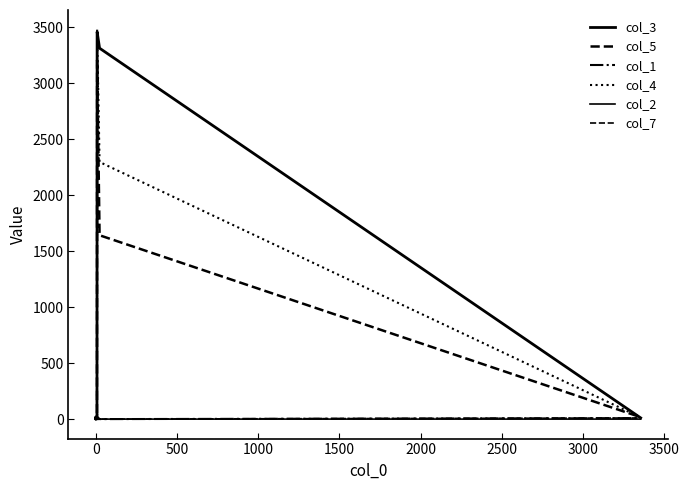

In col_5, how many points are higher than both neighbors (excluding endpoints)?

2